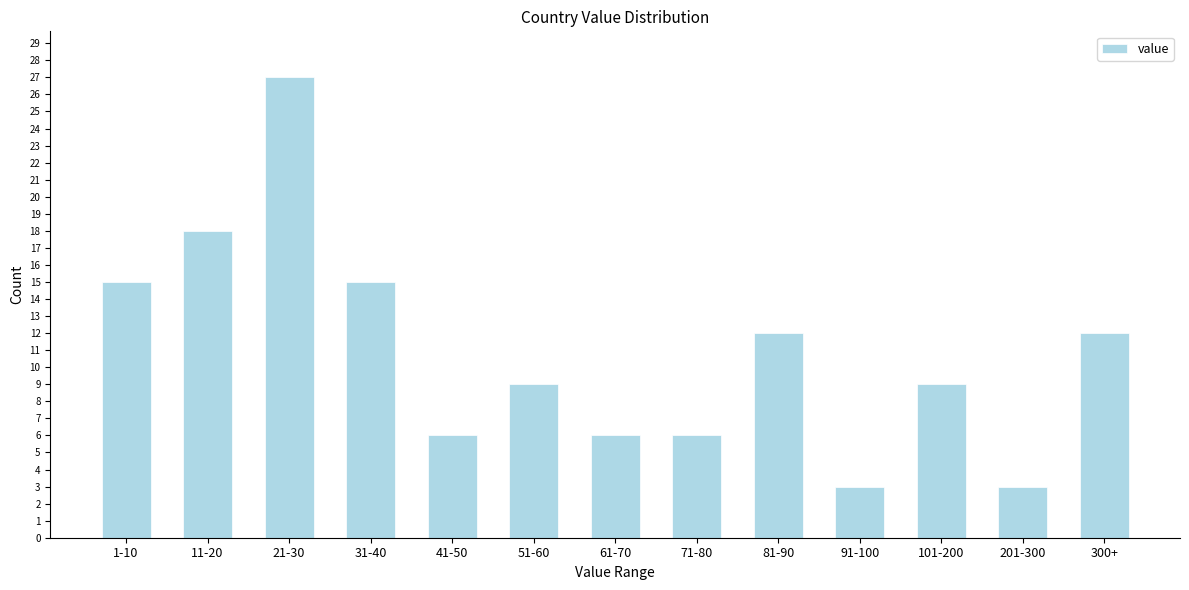

Reading left to right, list all the values displayed in this chart.

15	18	27	15	6	9	6	6	12	3	9	3	12